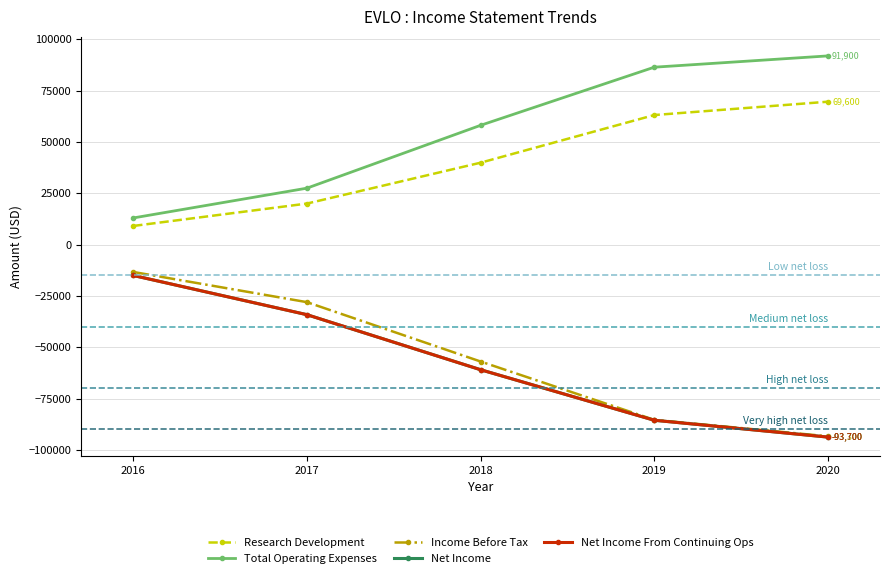

What is the lowest value of the Research Development series?

9100